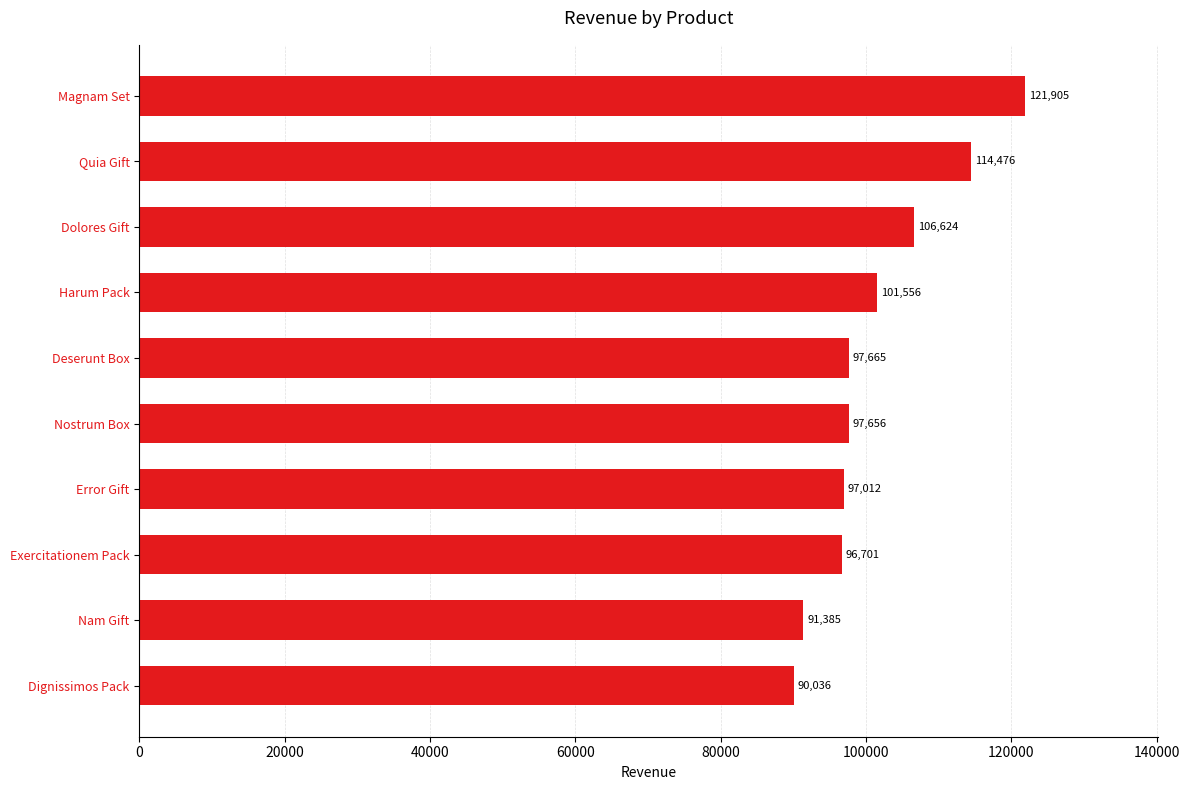

List the labels in order of value, smallest first.

Dignissimos Pack, Nam Gift, Exercitationem Pack, Error Gift, Nostrum Box, Deserunt Box, Harum Pack, Dolores Gift, Quia Gift, Magnam Set